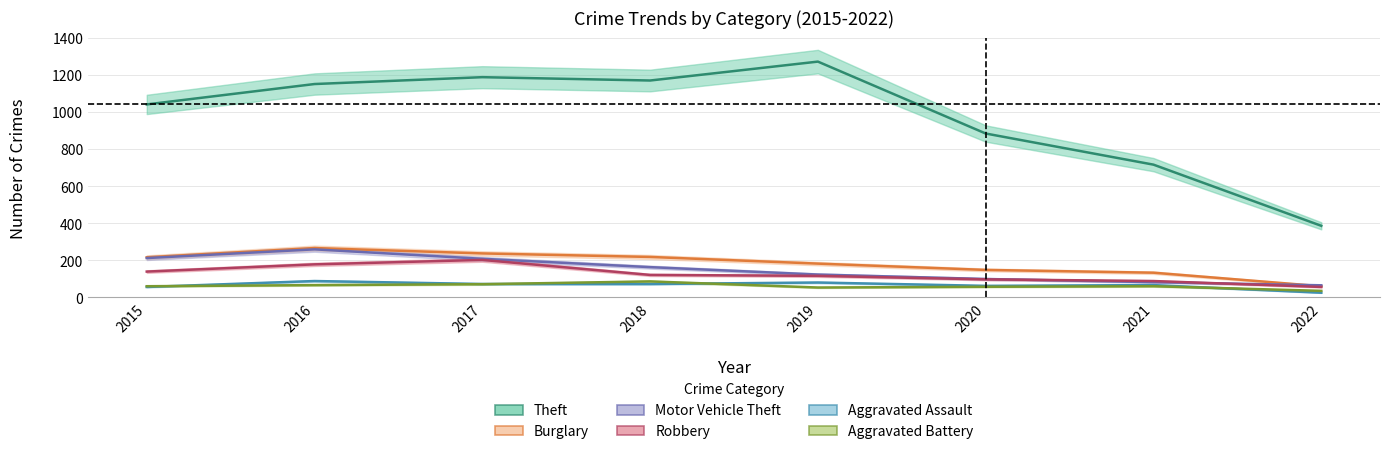

At which label does Aggravated Assault reach its peak?

2016